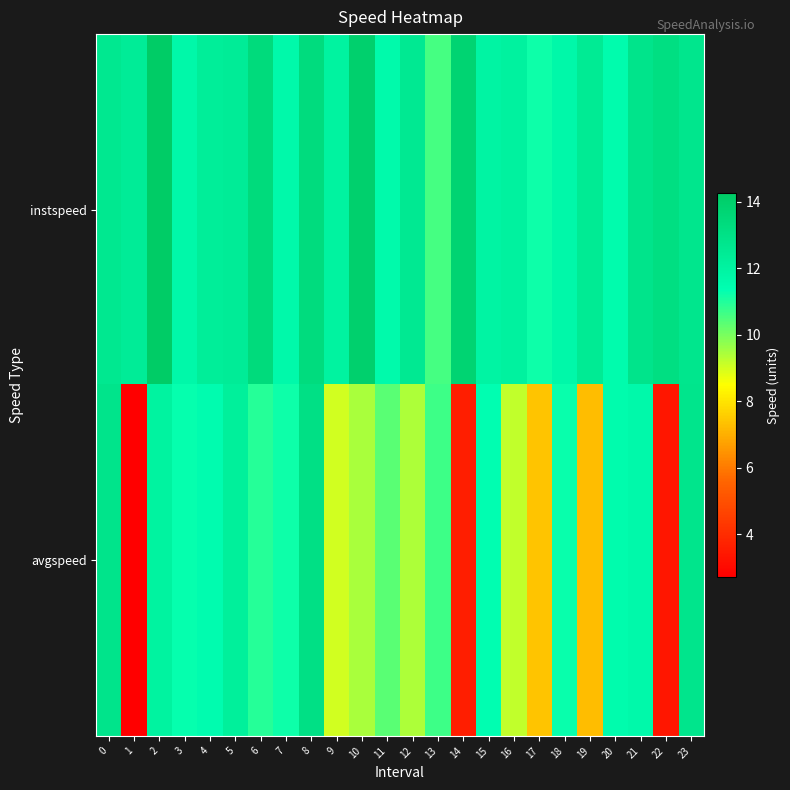

What is the minimum value shown in the chart?

2.7